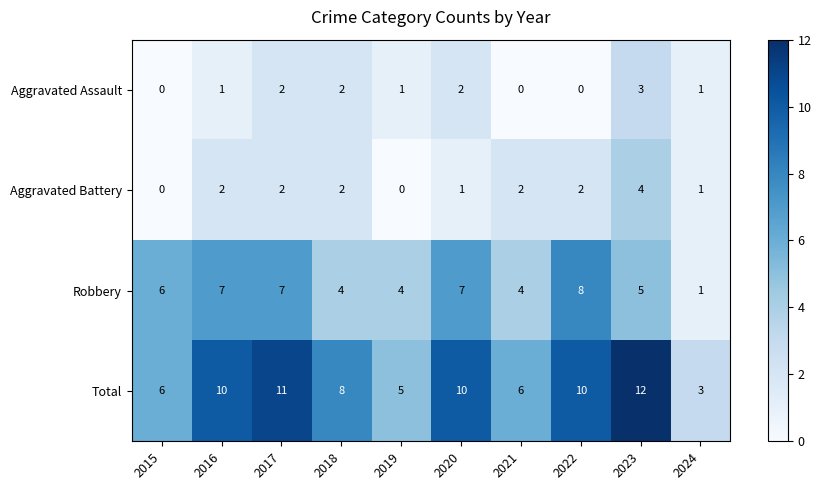

The value of Aggravated Assault at 2015 is 0. True or false?

True